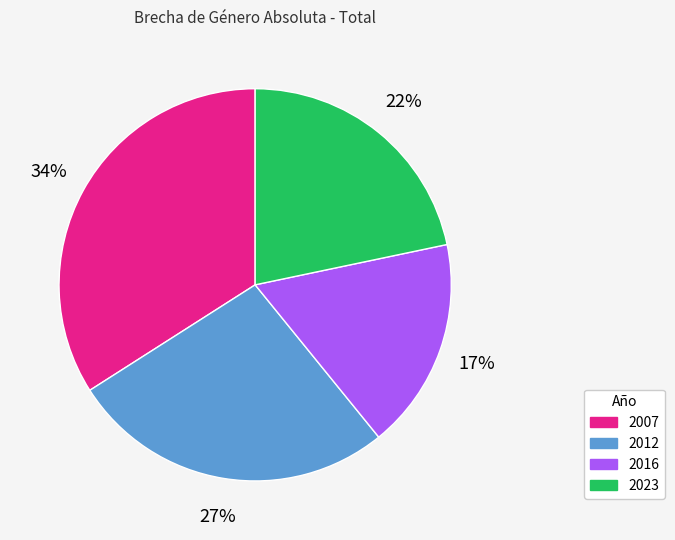

Rank the categories by value from highest to lowest.

2007, 2012, 2023, 2016